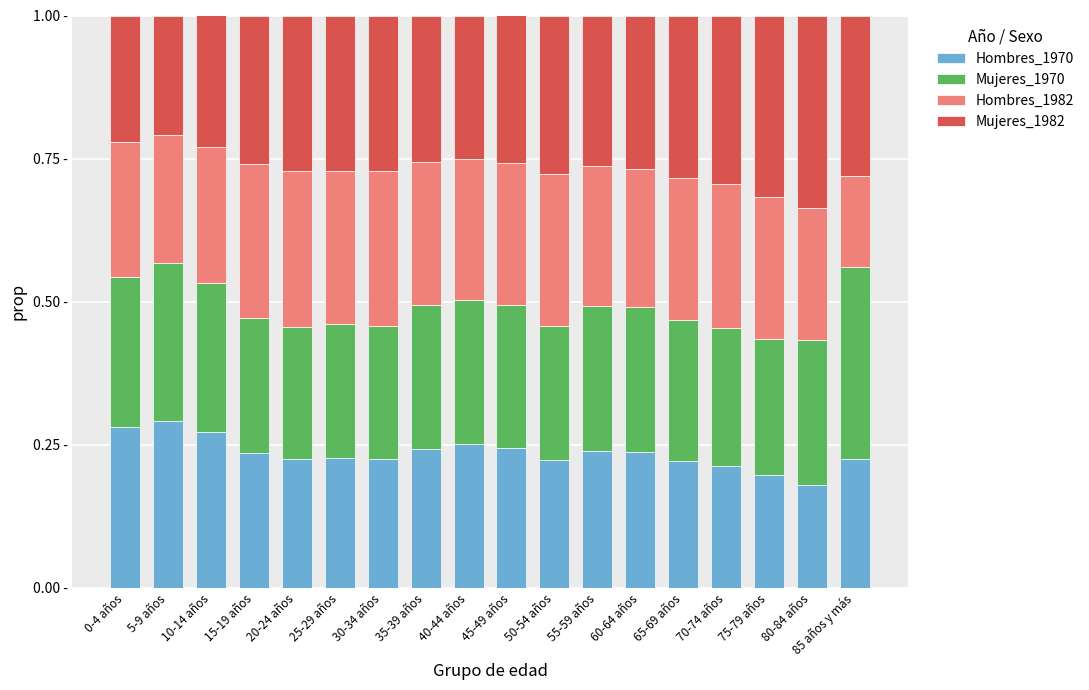

Are the bars horizontal?

No